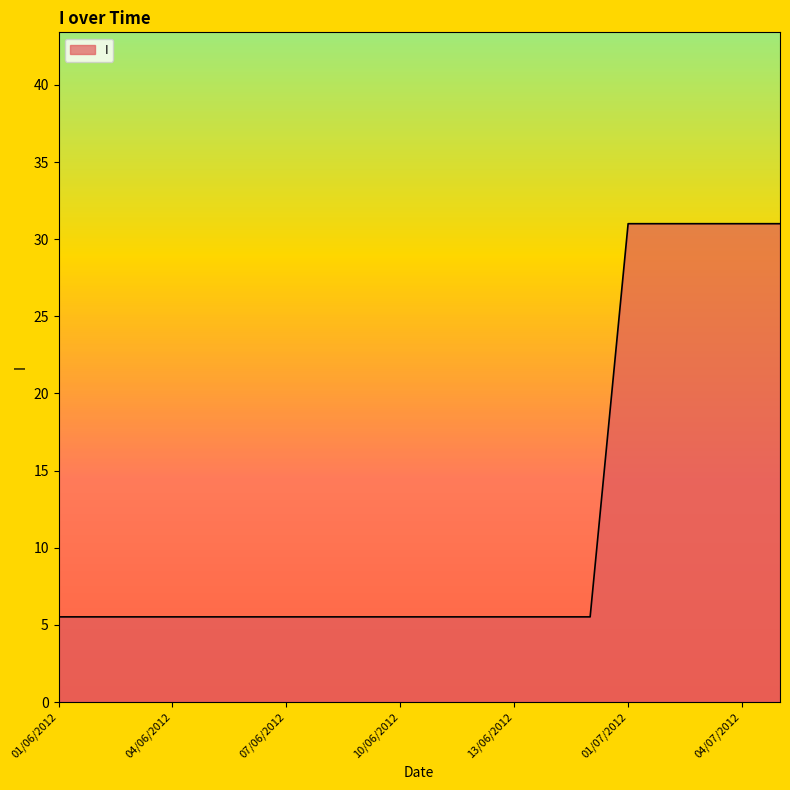

What is the greatest value displayed?

31.0